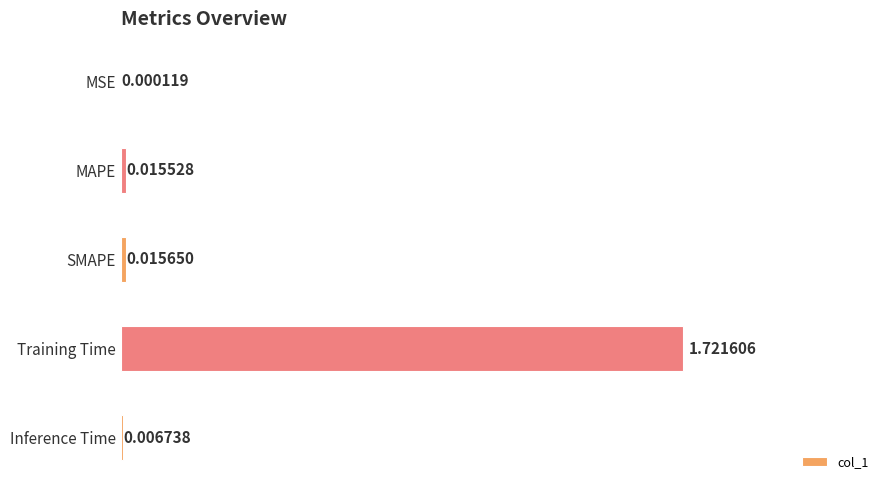

At which category does the chart reach its peak across all series?

Training Time